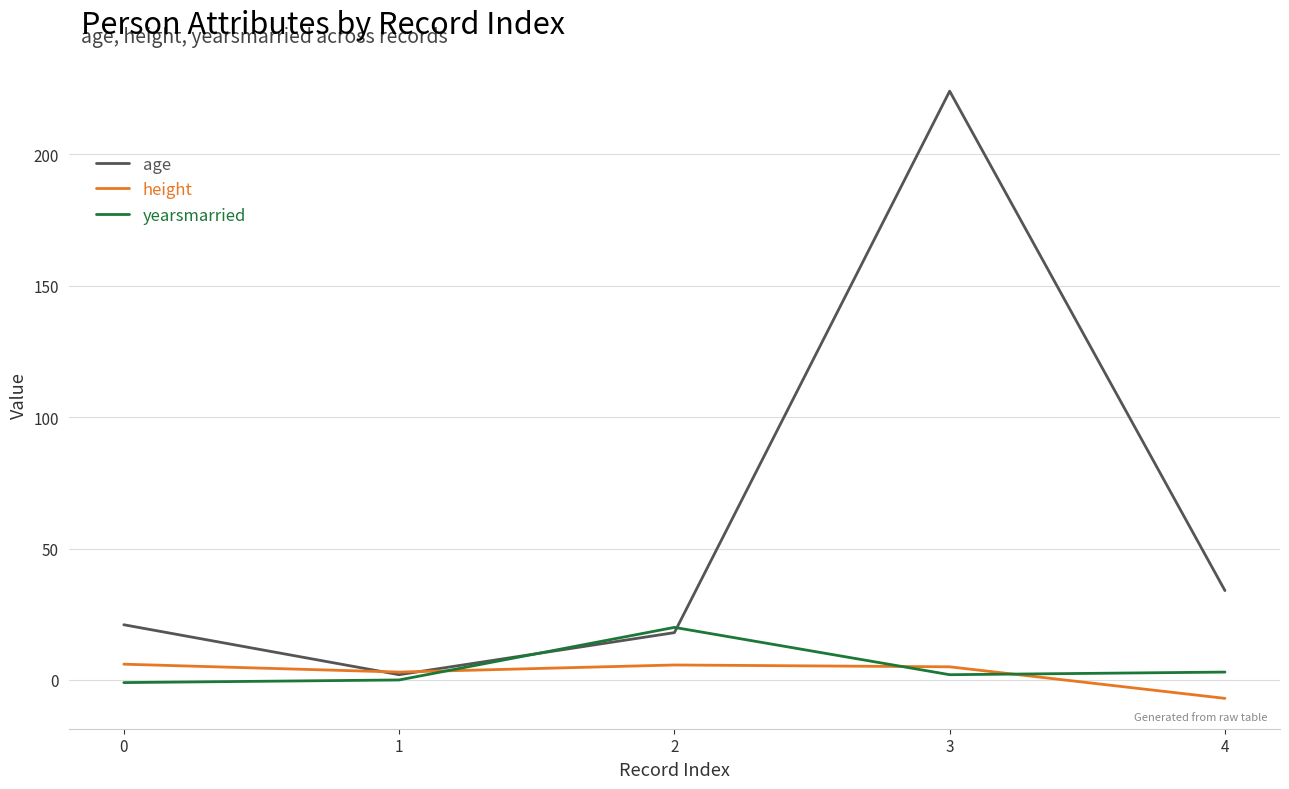

What is the difference between the maximum and second lowest values in the yearsmarried series?

20.0